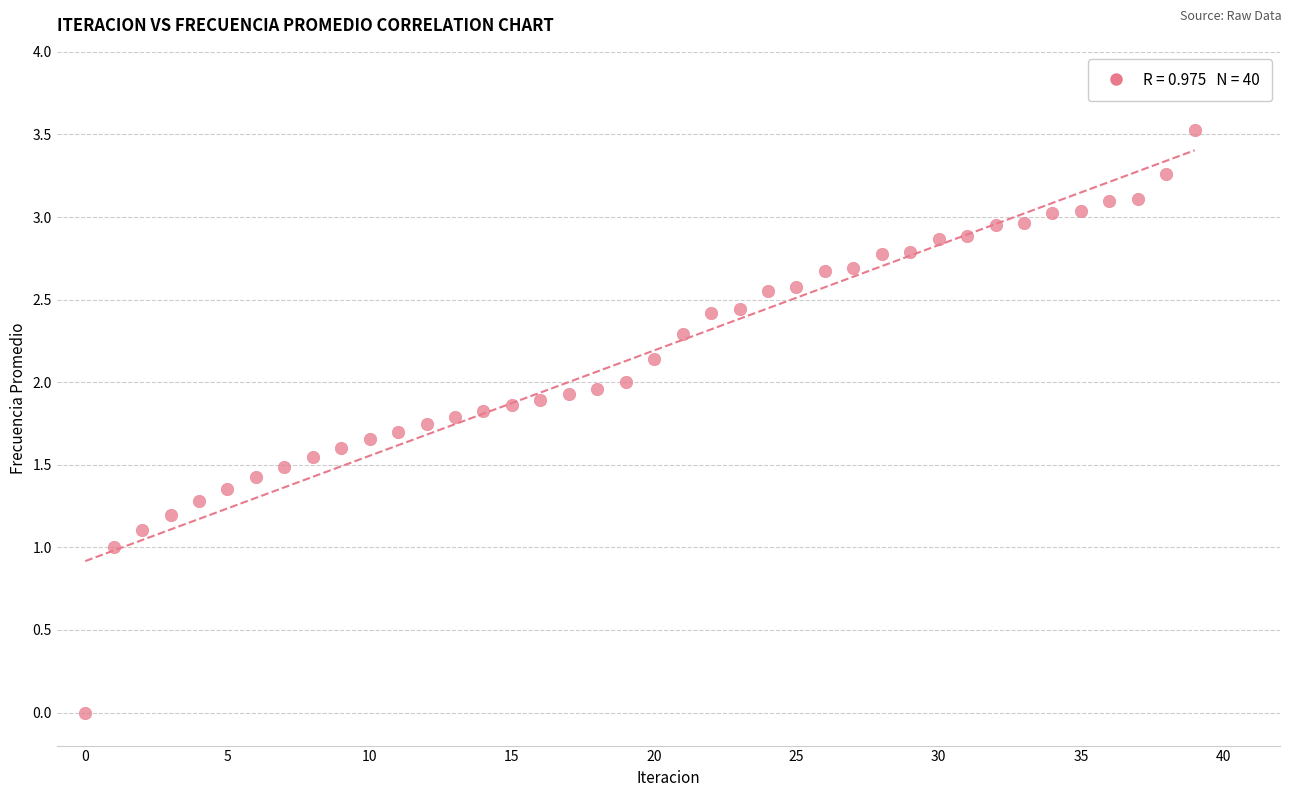

What is the range of Y values (max minus min)?

3.5